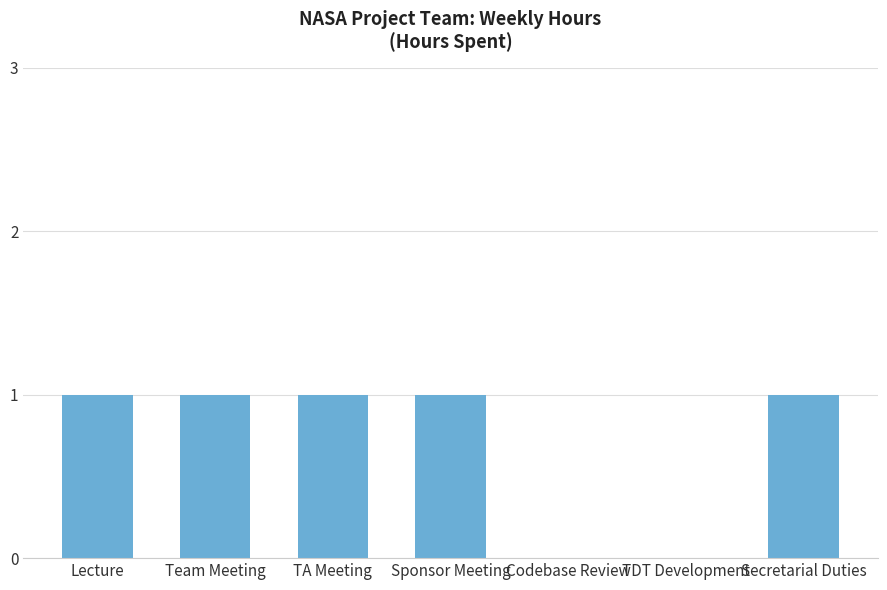

Is it true that the value at Codebase Review is 1?

False